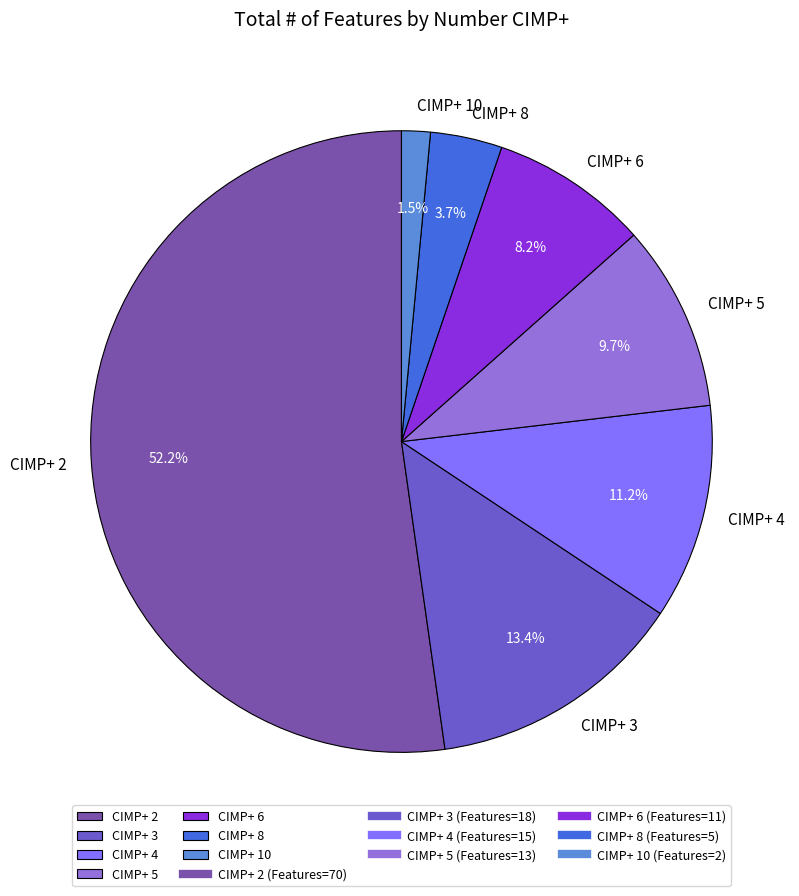

Combined, do CIMP+ 10 and CIMP+ 4 account for over 50%?

No